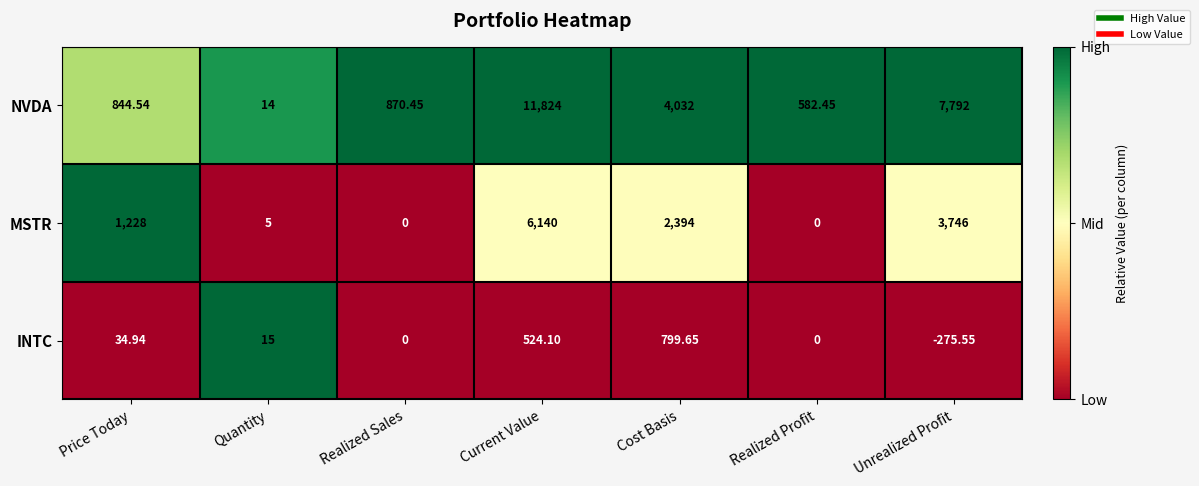

How many series are shown in this chart?

3